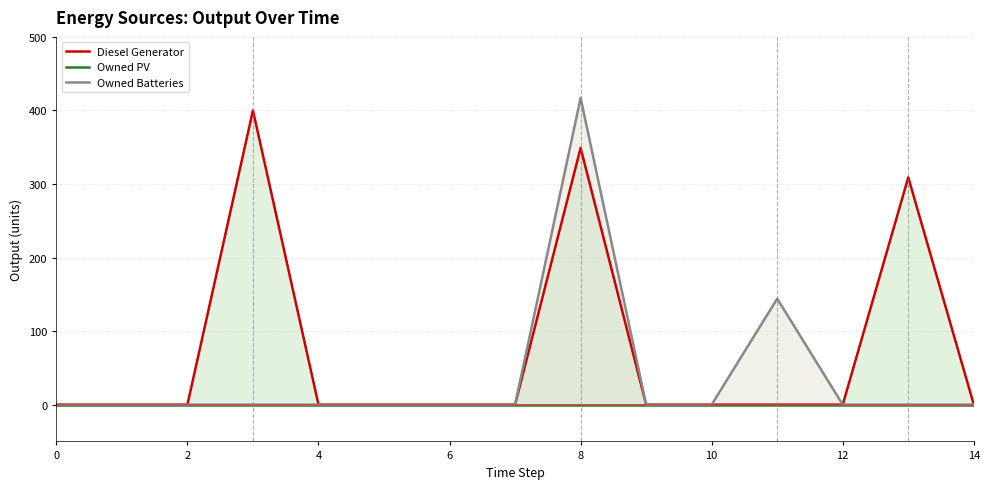

Is it true that Owned Batteries equals 173 at 9?

False